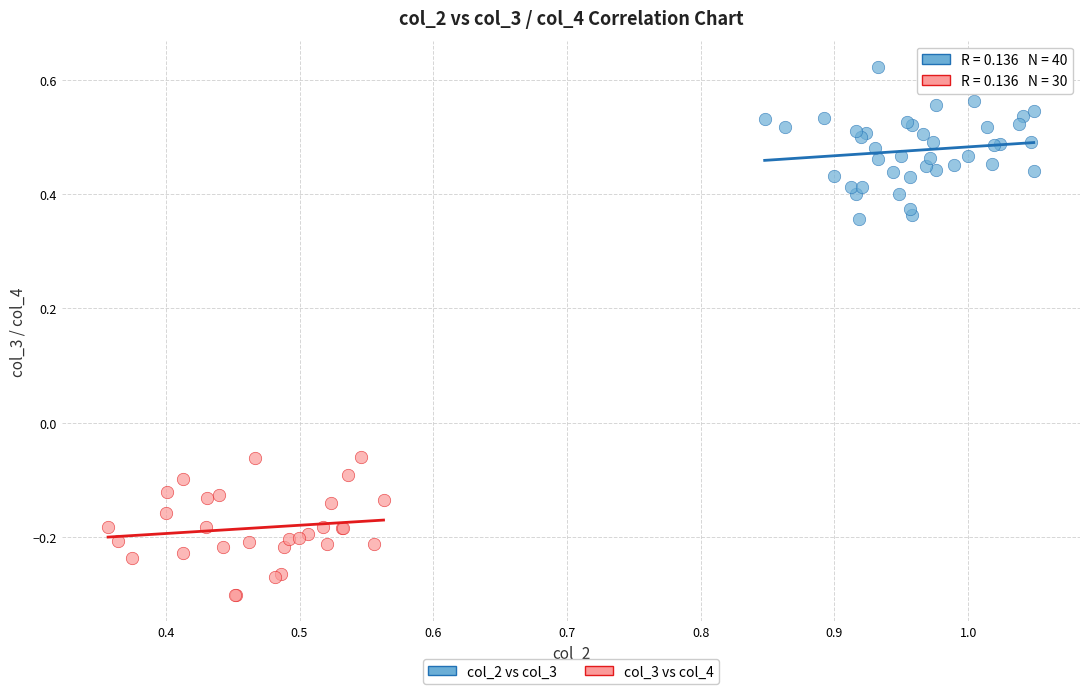

Which series reaches the maximum Y coordinate?

col_2 vs col_3